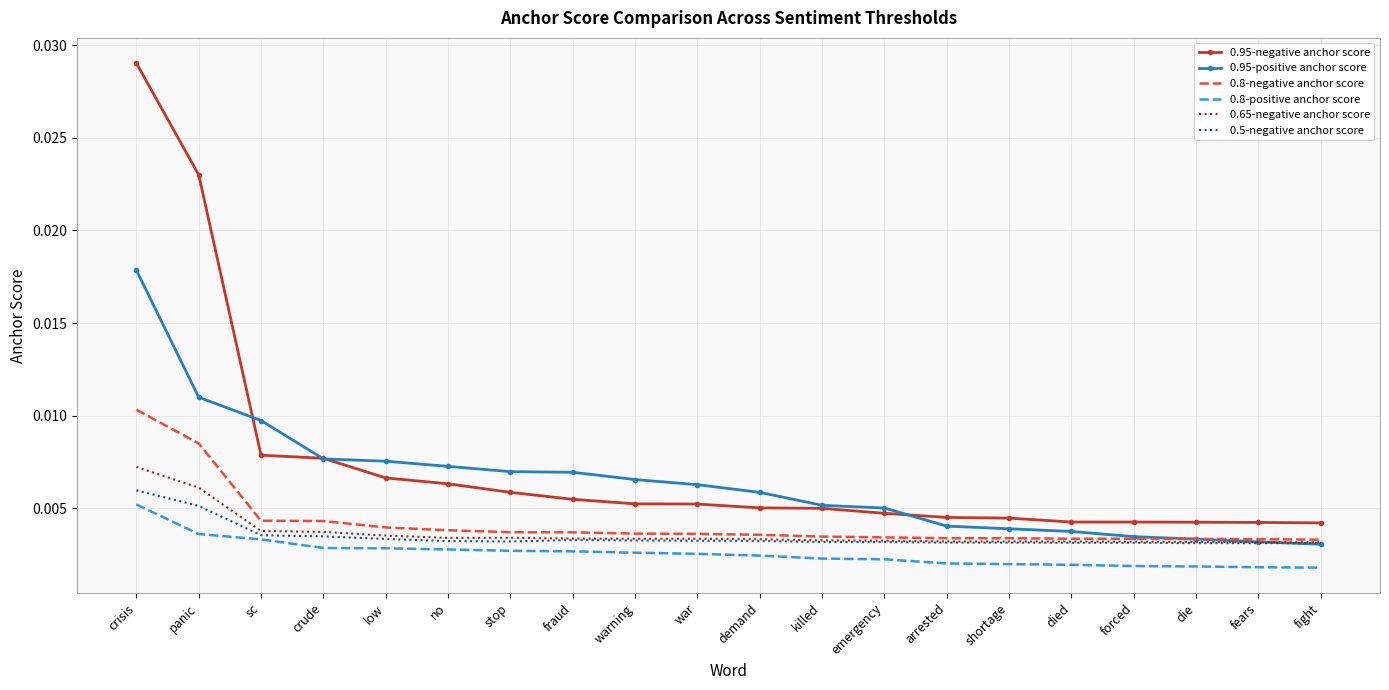

In 0.65-negative anchor score, how many points are higher than both neighbors (excluding endpoints)?

1